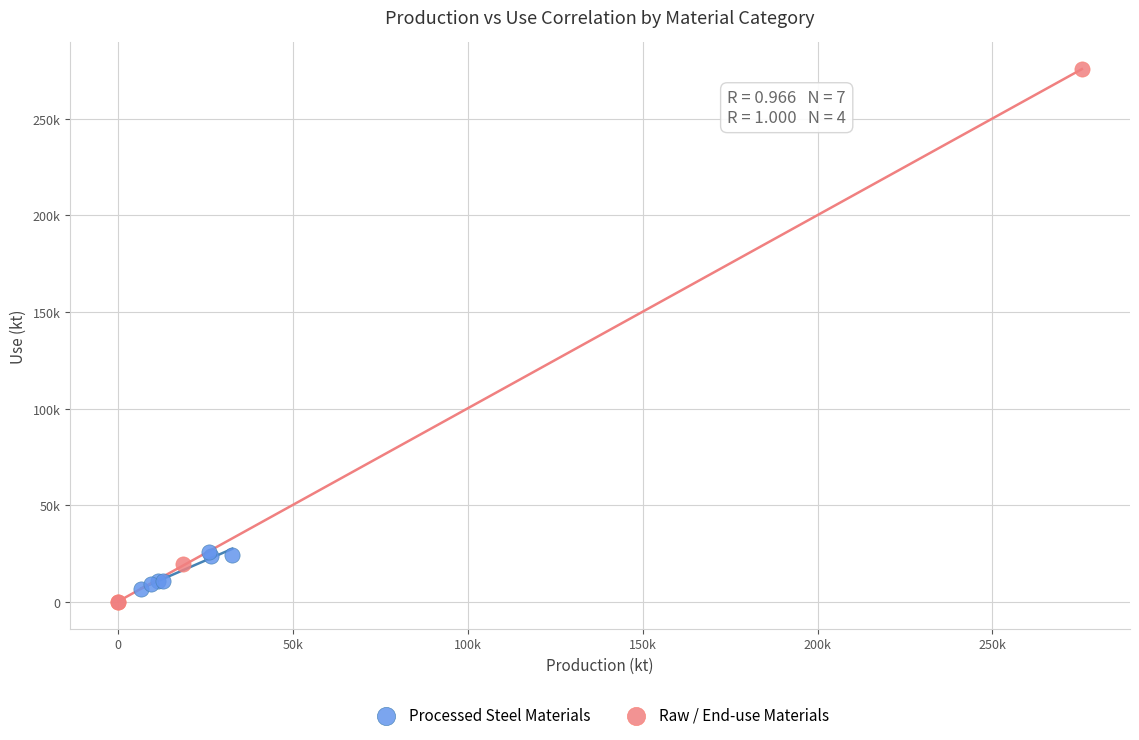

Which series reaches the minimum Y coordinate?

Raw / End-use Materials